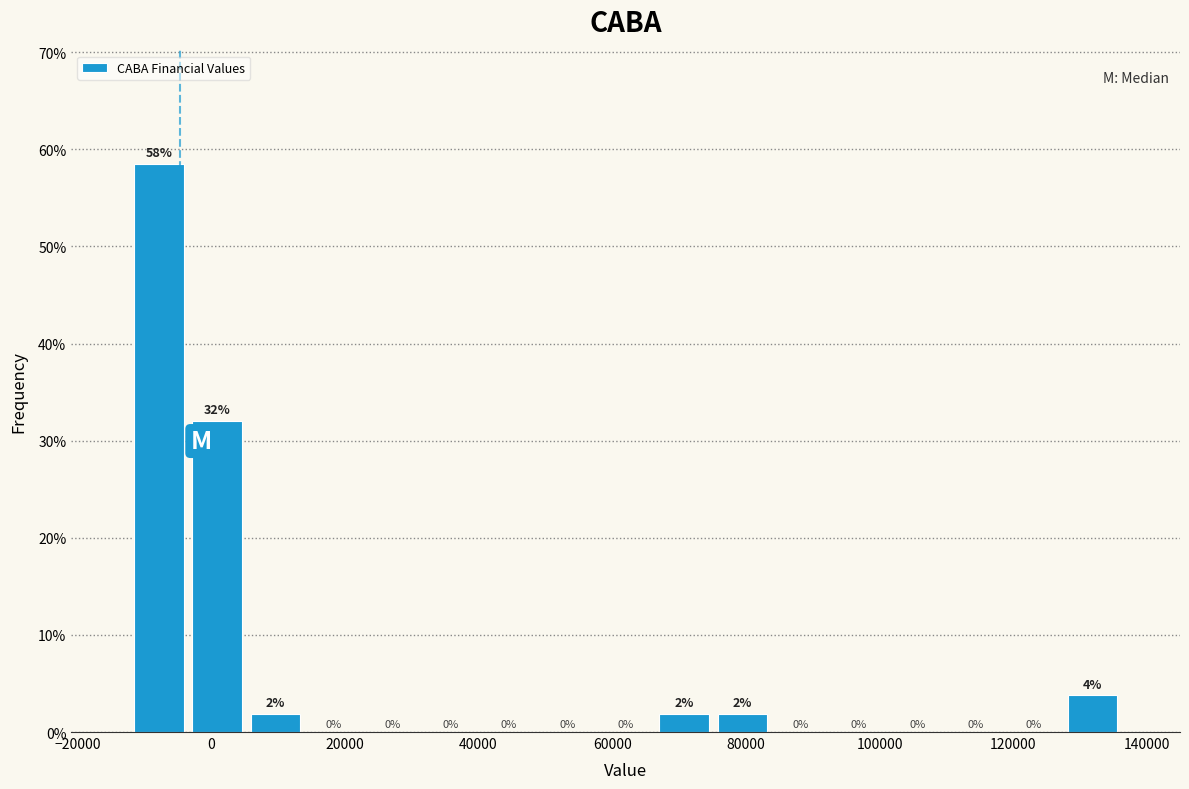

Over which range of the x-axis is the bar tallest?

-12000 to -4000